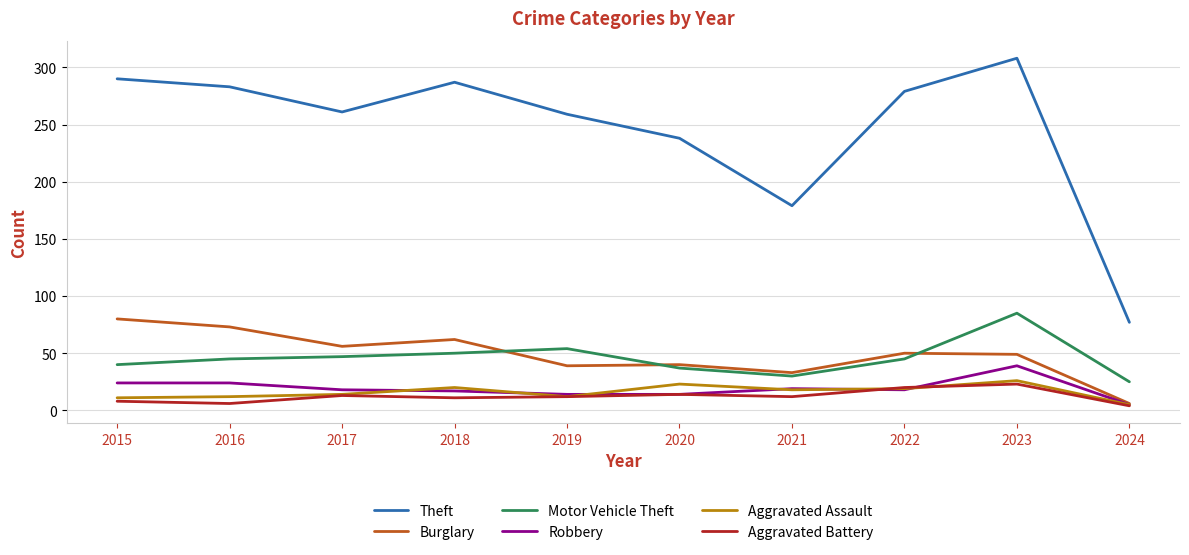

Between 2017 and 2023, which series saw the biggest shift?

Theft